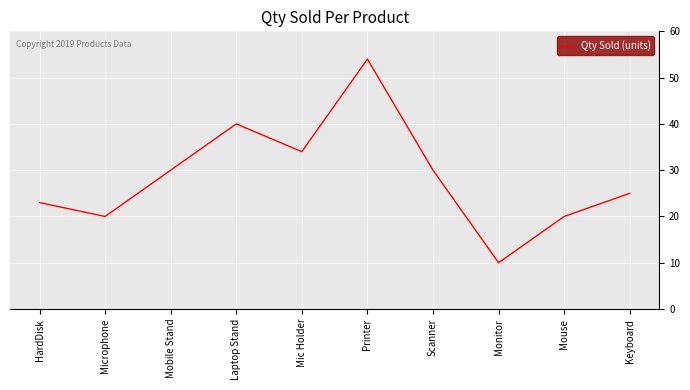

Reading left to right, list all the values displayed in this chart.

23	20	30	40	34	54	30	10	20	25